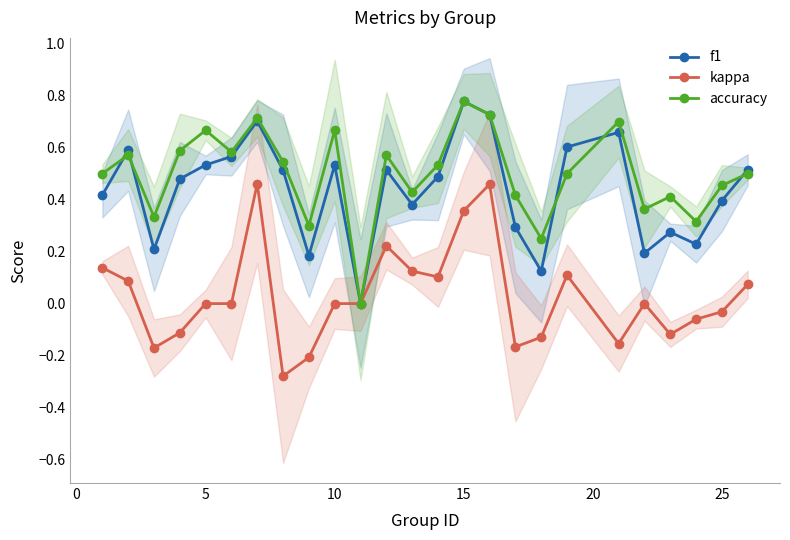

True or false: accuracy has more than 2 interior local peaks.

True